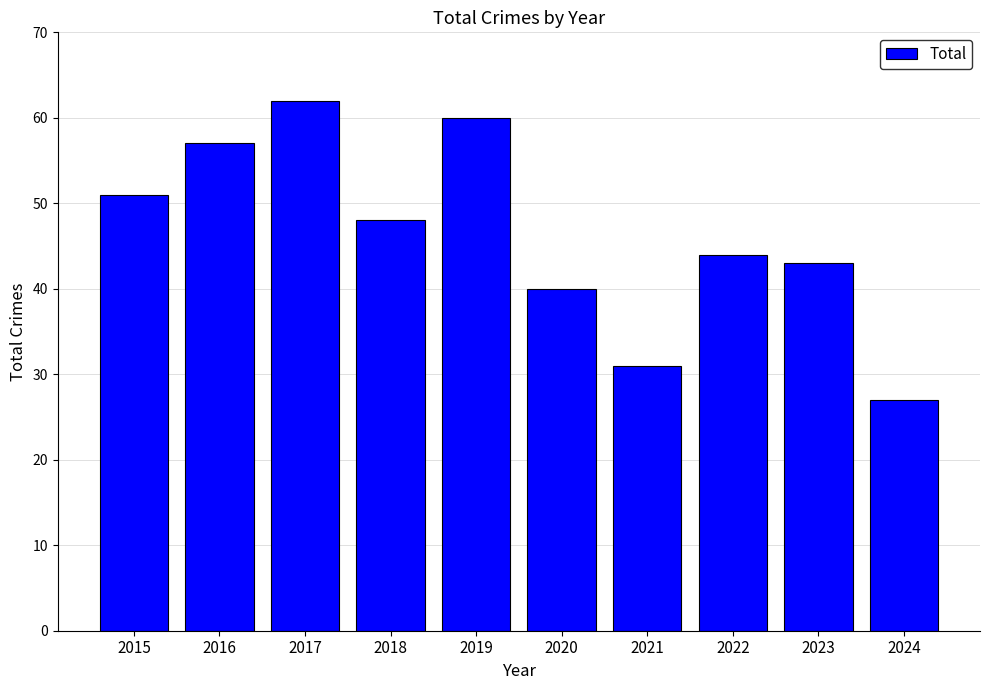

What is the smallest value displayed?

27